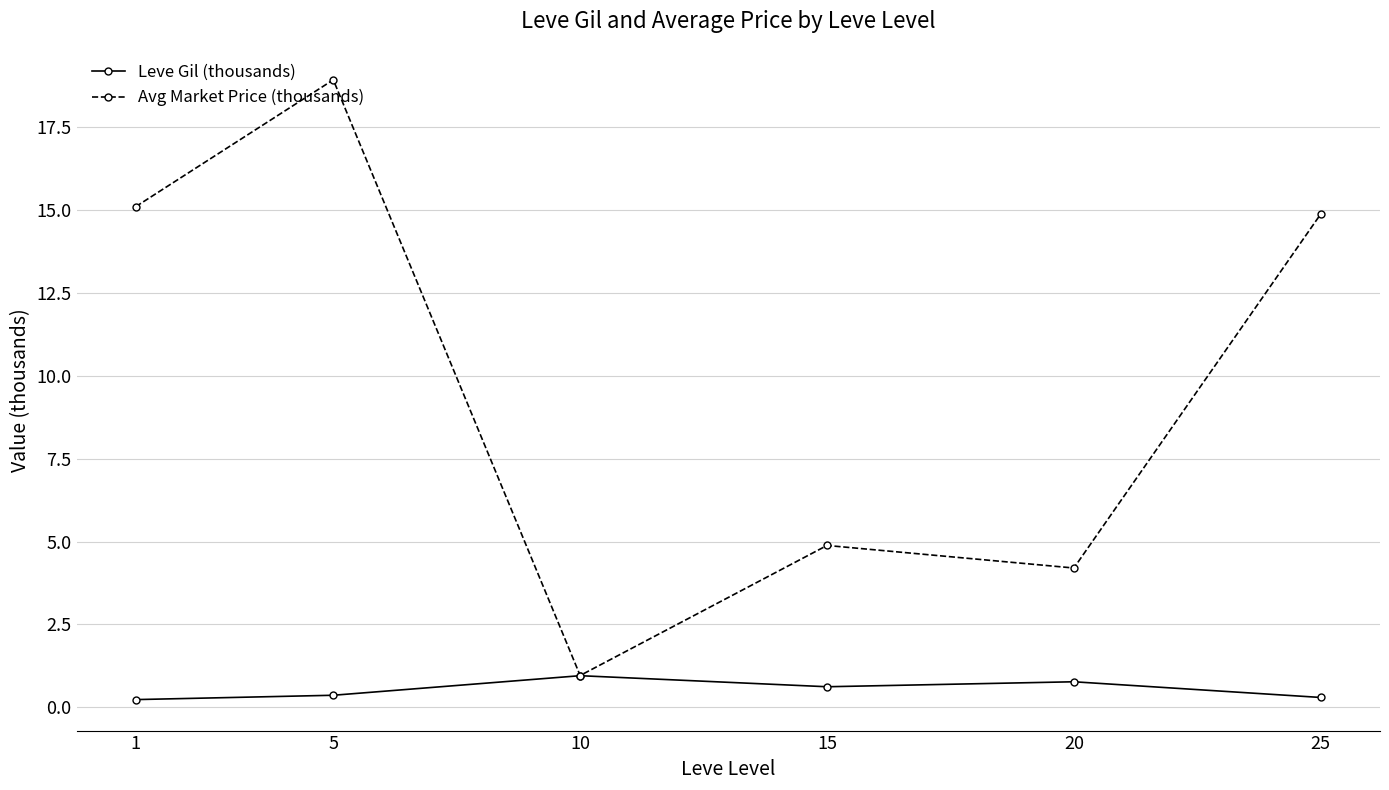

The Leve Gil (thousands) series shows 1.0 at 10. True or false?

True